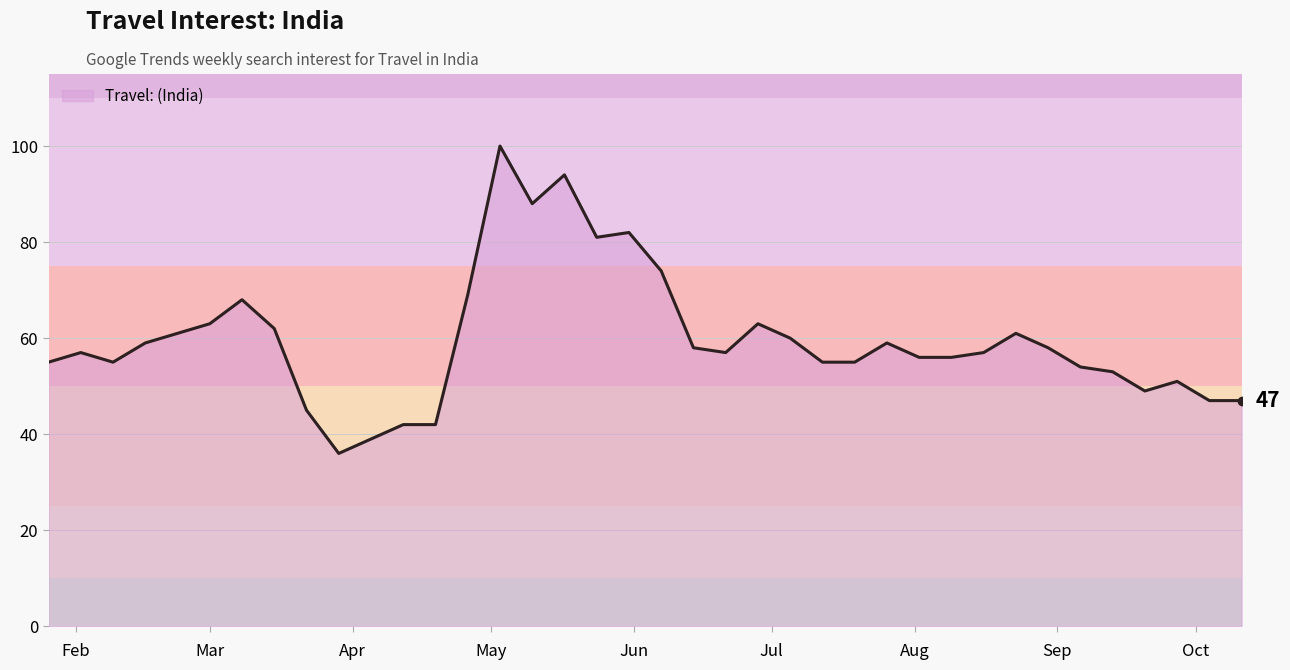

What is the difference between the maximum and minimum values?

64